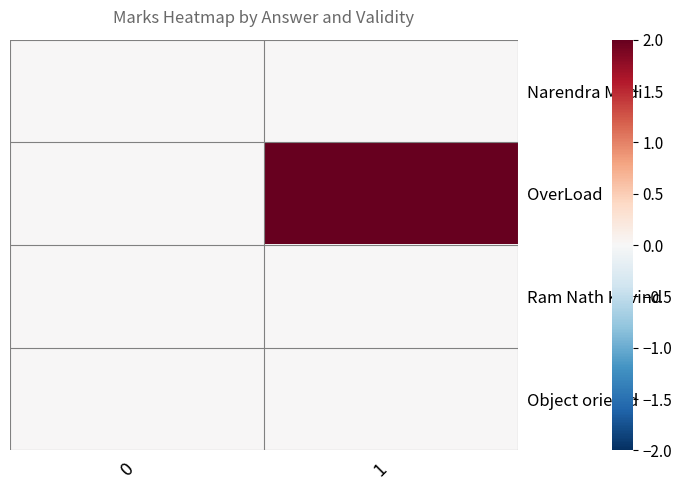

At how many categories does at least one series exceed 1?

1